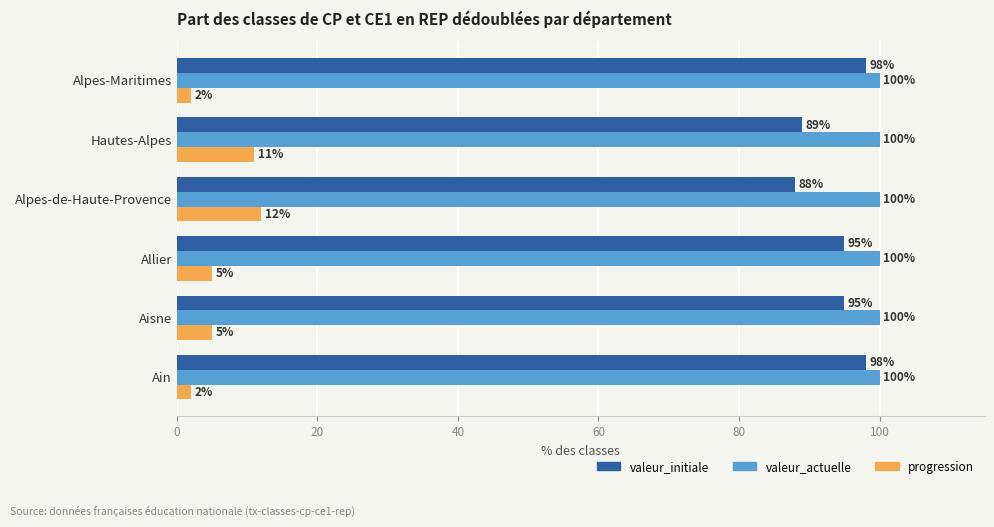

Is the value of valeur_initiale at Hautes-Alpes greater than the value of valeur_actuelle at Aisne?

No